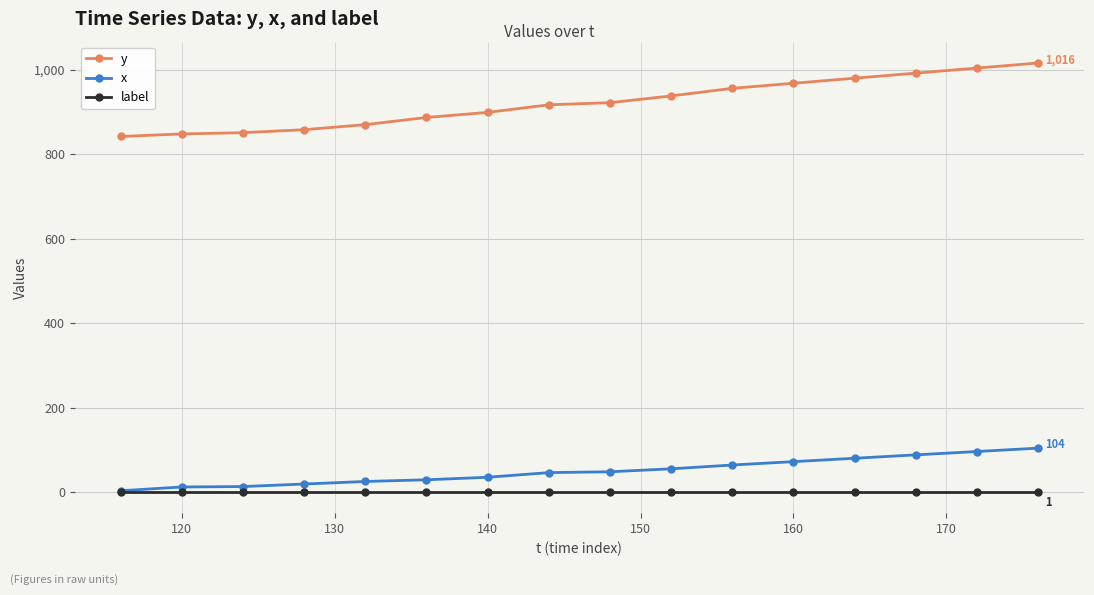

What is the value of the y point at the 1st from the left?

842